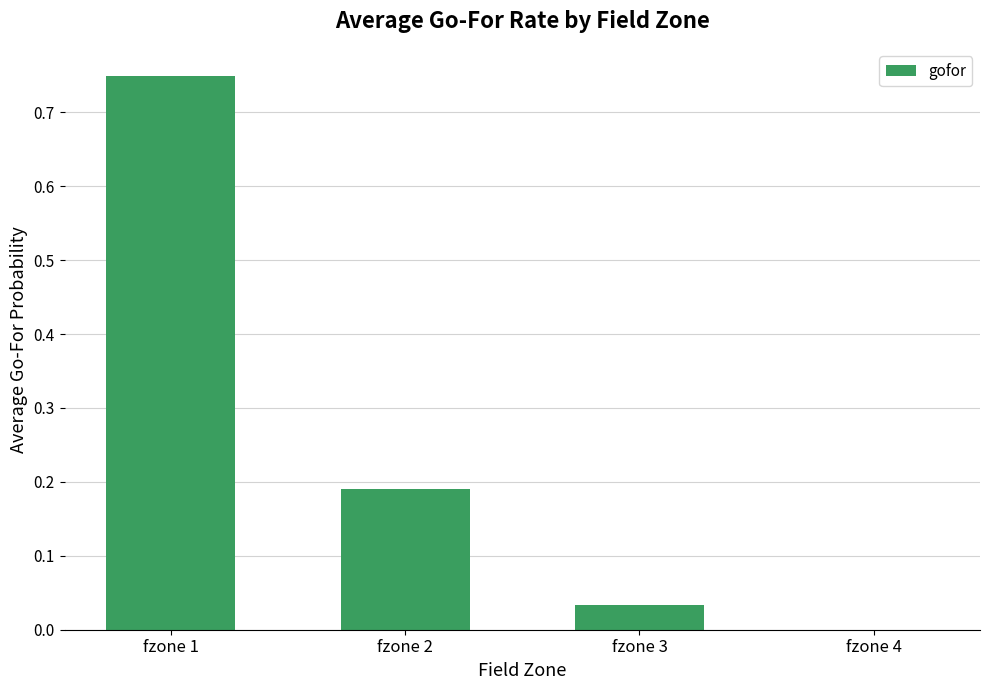

Between fzone 1 and fzone 2, which is larger?

fzone 1